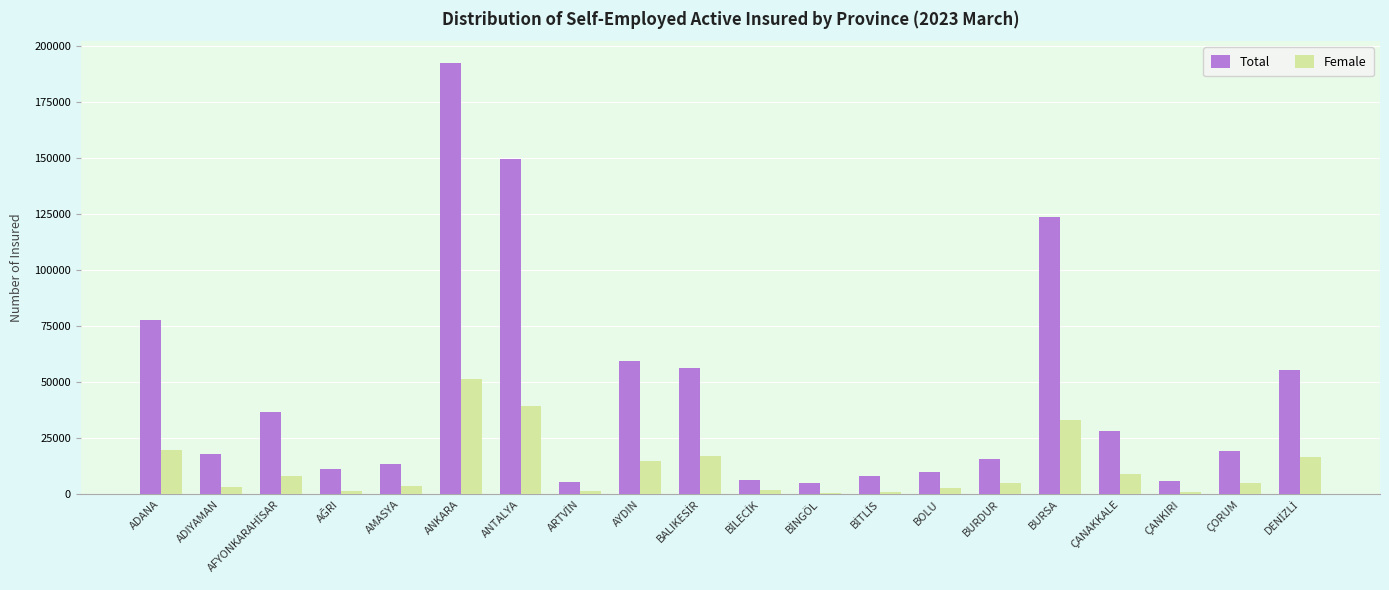

What is the greatest value displayed?

192660